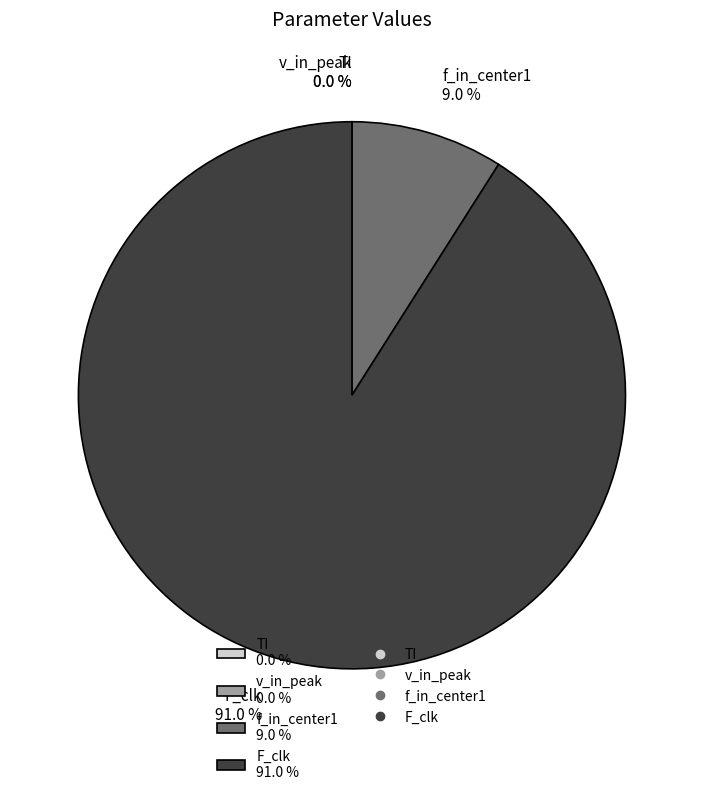

How many segments does this pie chart have?

4